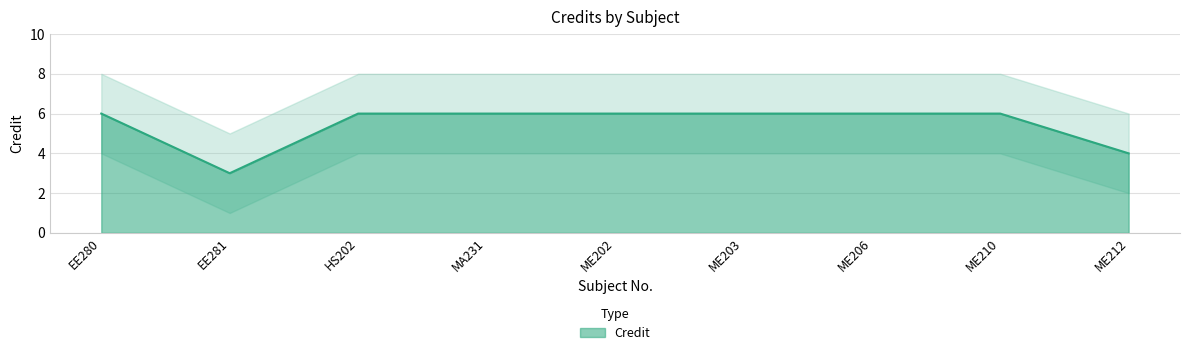

True or false: there are more than 2 points higher than both neighbors.

False